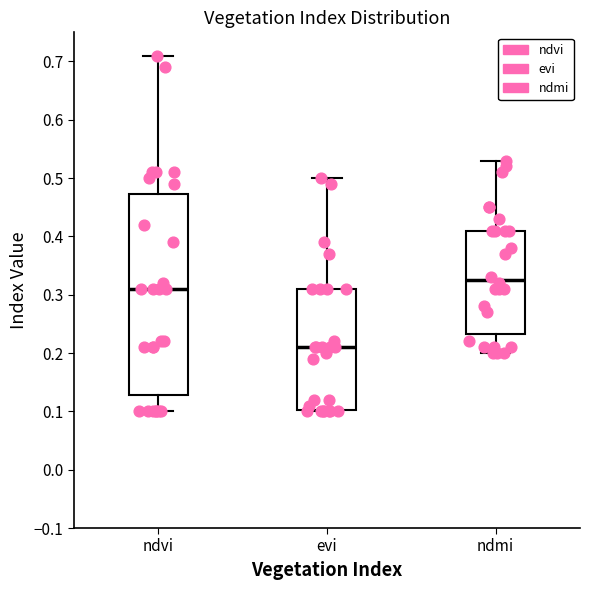

Reading left to right, read every box against the y-axis: the position of its median line, the range the box covers, and the ends of its whiskers. The values are not printed on the chart, so give them approximately, as read against the axis.

ndvi: median 0.31, box 0.13 to 0.47, whiskers 0.10 to 0.71
evi: median 0.21, box 0.10 to 0.31, whiskers 0.10 to 0.50
ndmi: median 0.33, box 0.23 to 0.41, whiskers 0.20 to 0.53